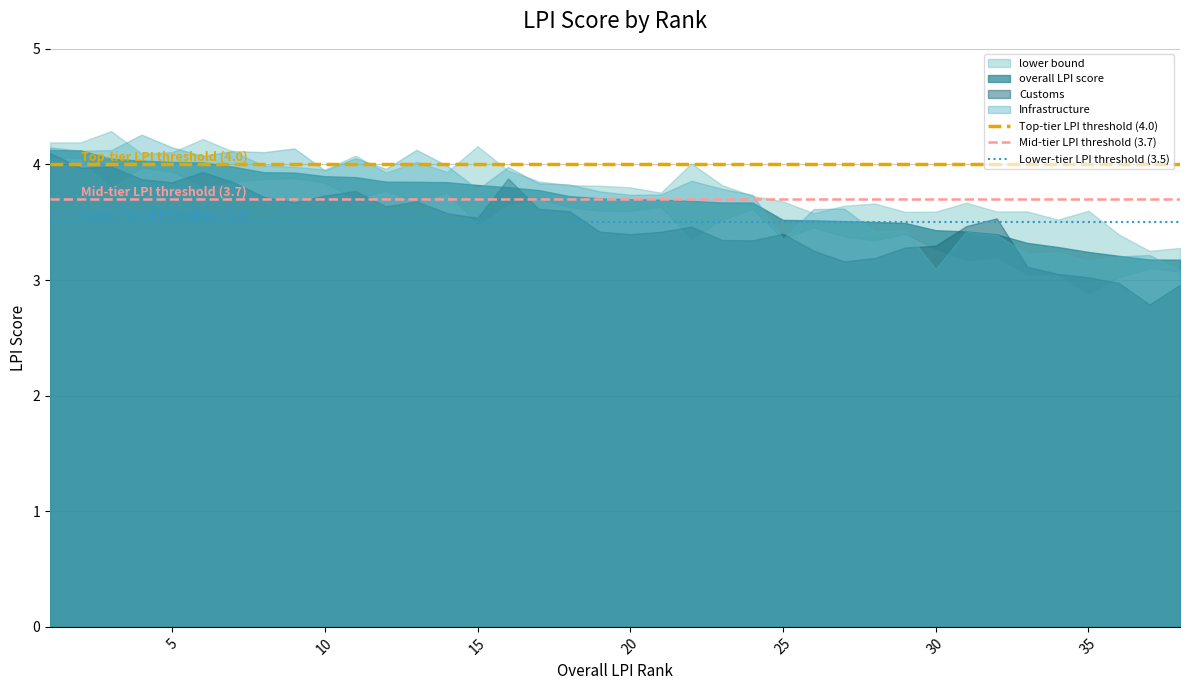

The Lower-tier LPI threshold (3.5) series shows 5.0 at 0. True or false?

False